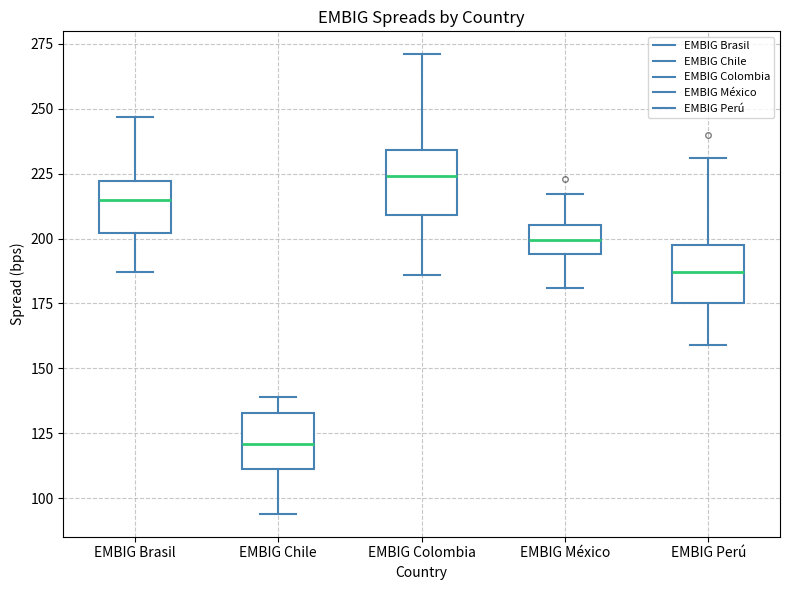

Where is the upper edge of the box for EMBIG Chile on the y-axis? The values are not printed on the chart, so give them approximately, as read against the axis.

135